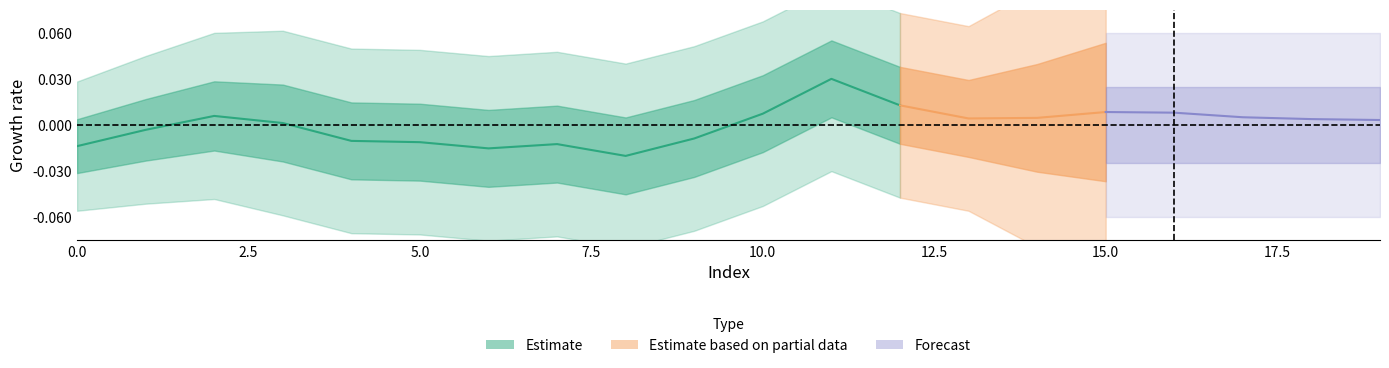

Is this an area chart (filled region under the line)?

No